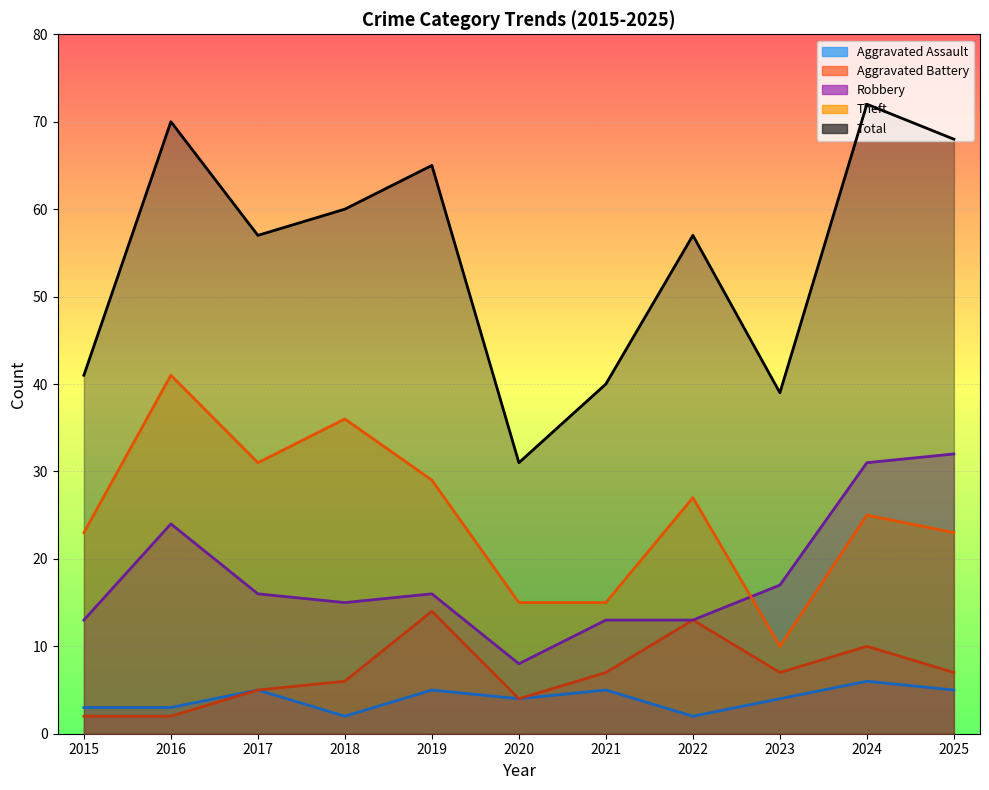

At 2020, list the series in order from largest to smallest.

Total, Theft, Robbery, Aggravated Assault, Aggravated Battery